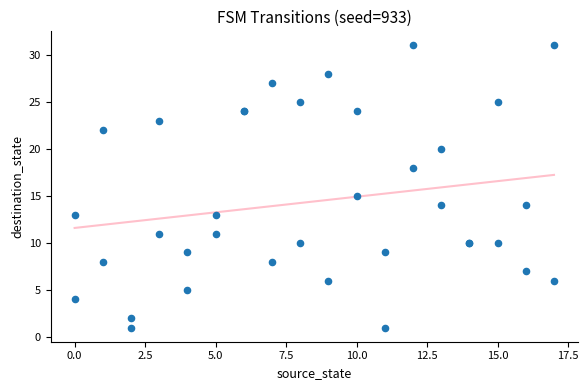

What Y value in the scatter plot is closest to 16?

15